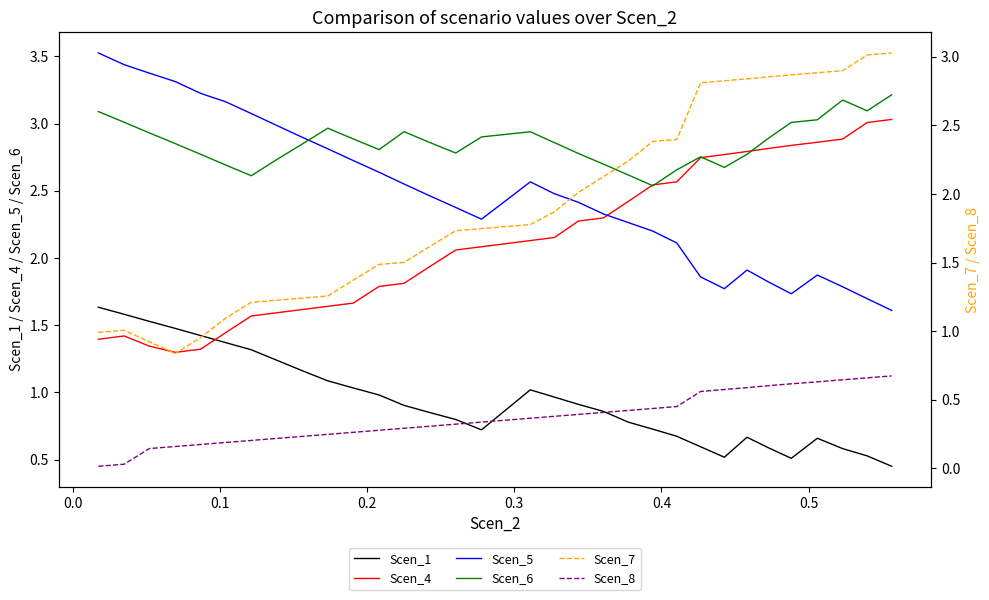

True or false: Scen_5 and Scen_1 intersect in this chart.

False